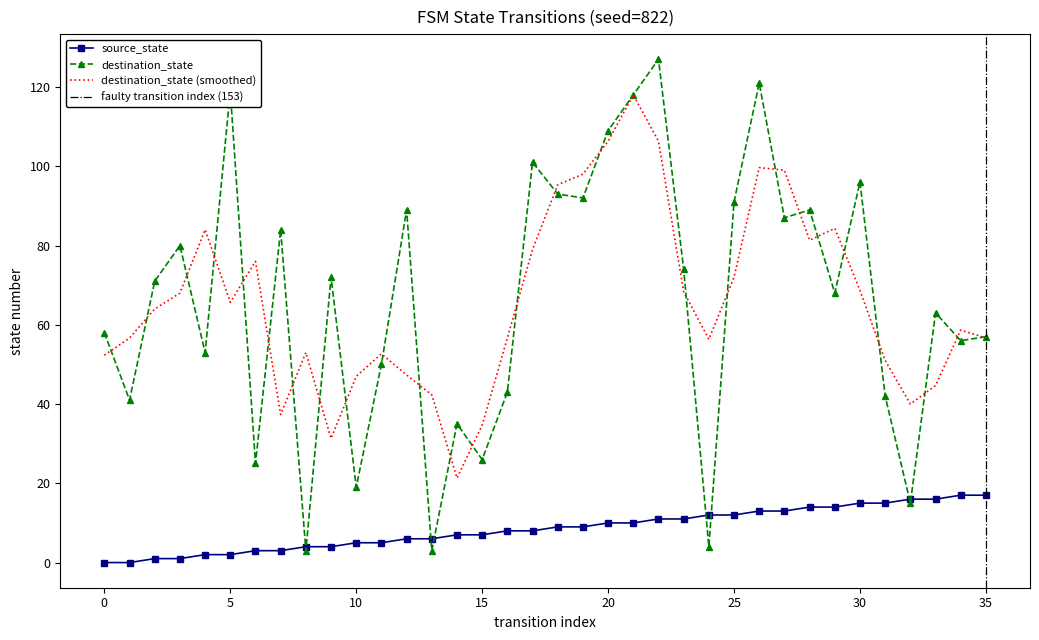

Which series has the largest range (max minus min)?

destination_state